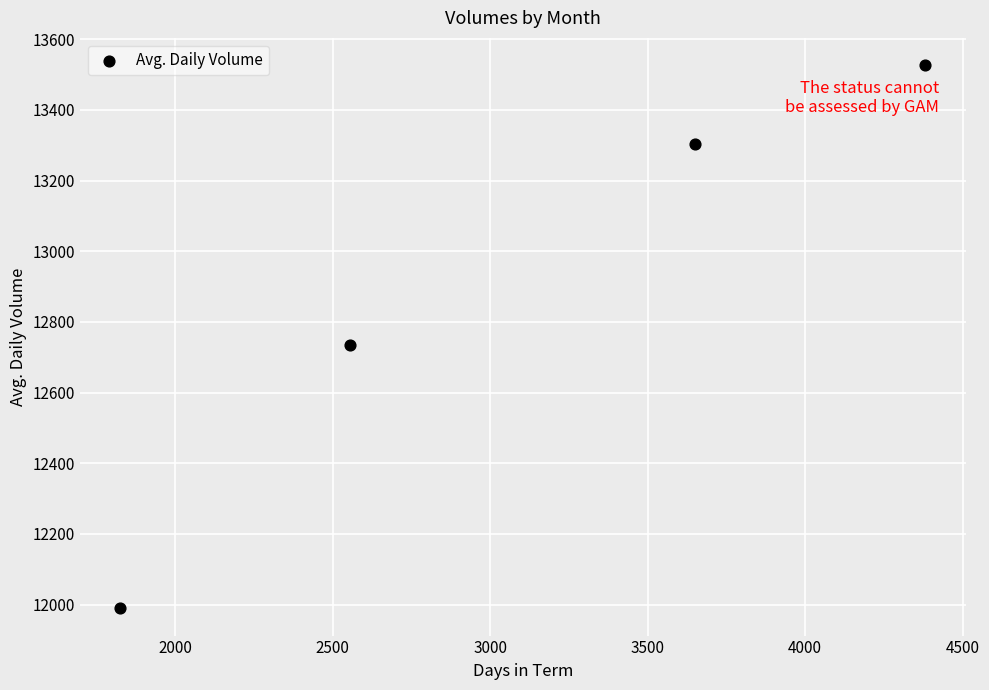

What Y value in the scatter plot is closest to 12758?

12733.4